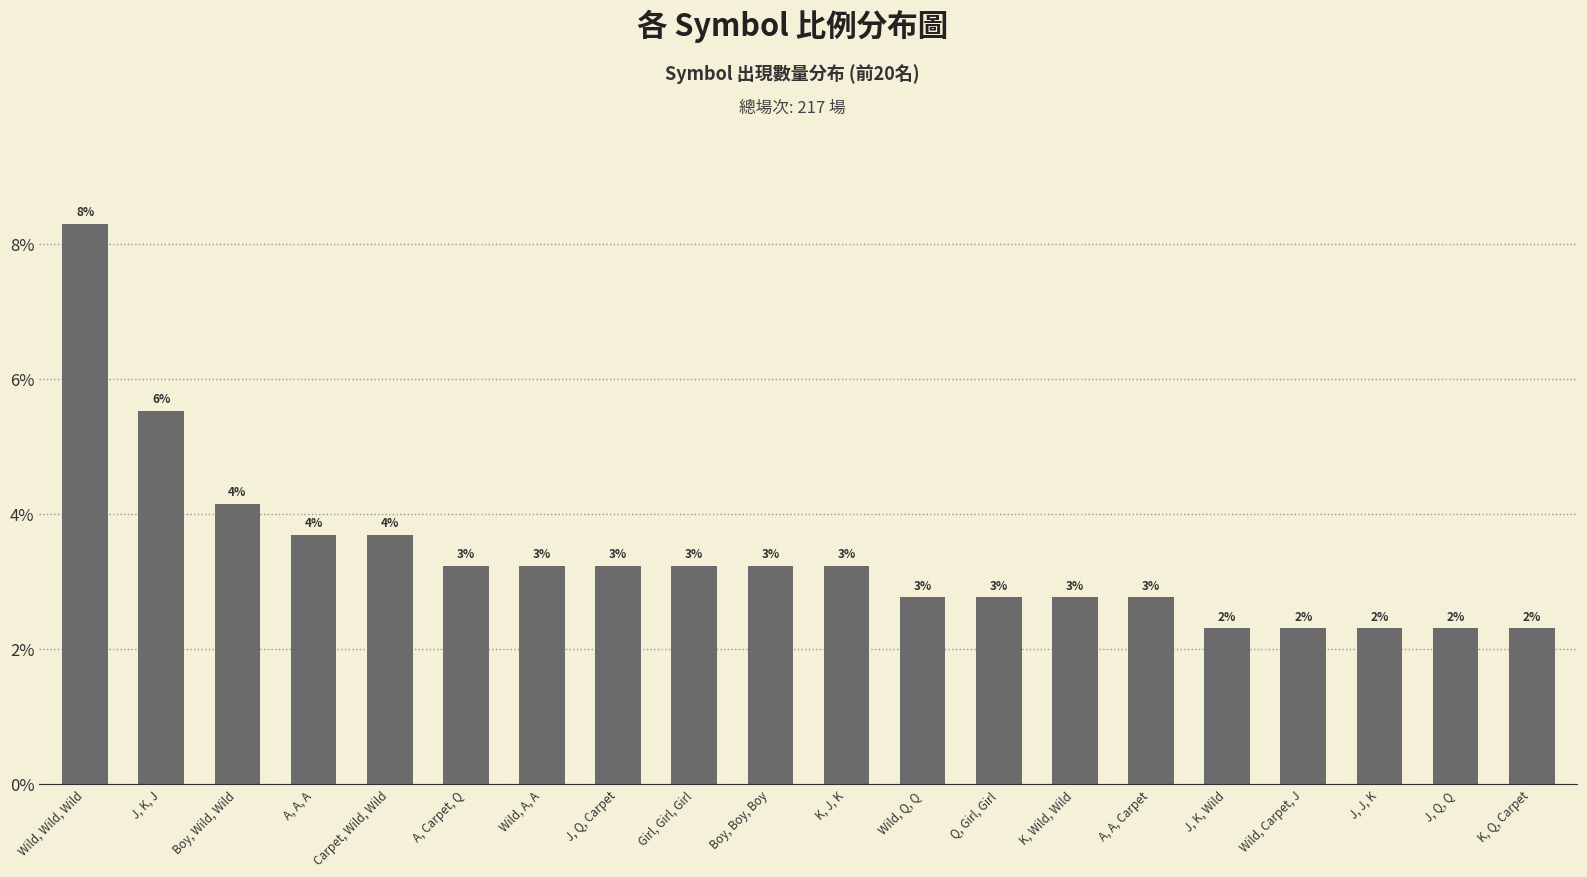

List the labels in order of value, smallest first.

J, K, Wild, Wild, Carpet, J, J, J, K, J, Q, Q, K, Q, Carpet, Wild, Q, Q, Q, Girl, Girl, K, Wild, Wild, A, A, Carpet, A, Carpet, Q, Wild, A, A, J, Q, Carpet, Girl, Girl, Girl, Boy, Boy, Boy, K, J, K, A, A, A, Carpet, Wild, Wild, Boy, Wild, Wild, J, K, J, Wild, Wild, Wild